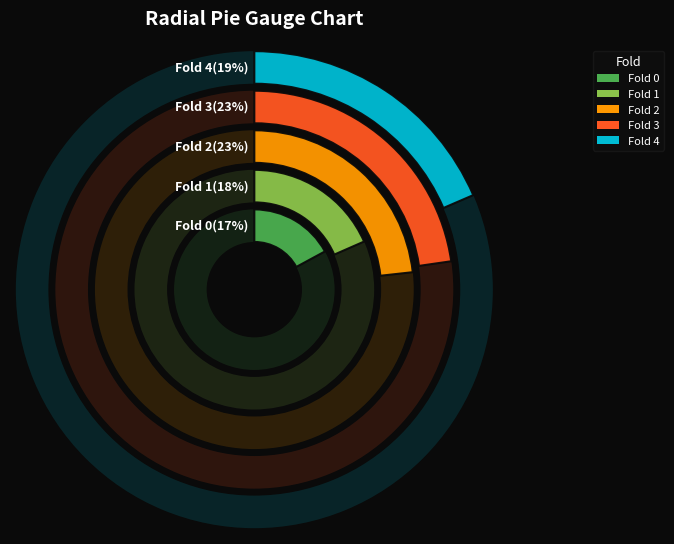

To the nearest percent, what is the combined percentage of Fold 3 and Fold 1?

41%